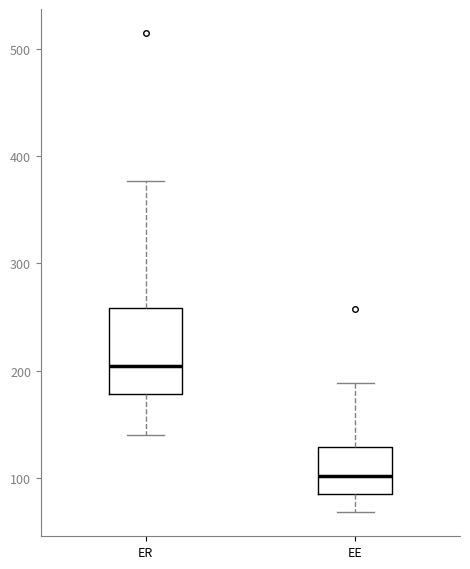

Where does the lower whisker of the box for EE end on the y-axis? The values are not printed on the chart, so give them approximately, as read against the axis.

70